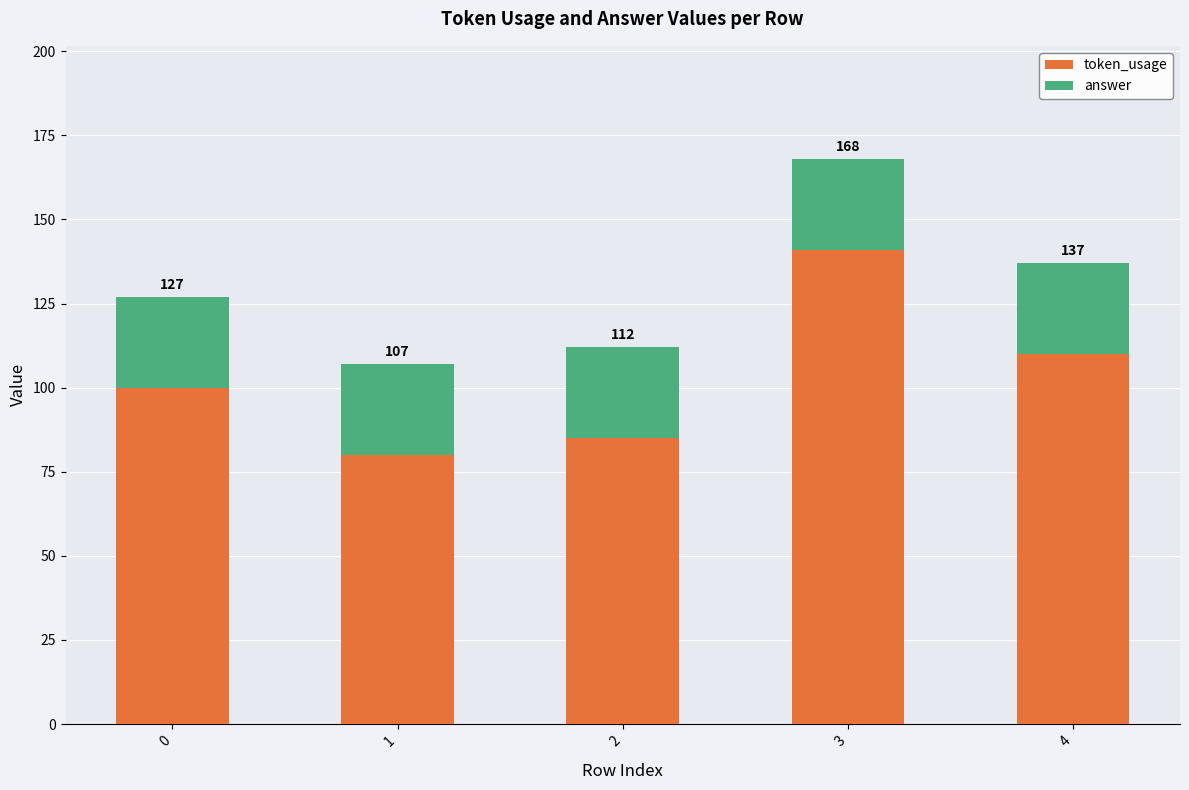

At 2, list the series in order from smallest to largest.

answer, token_usage